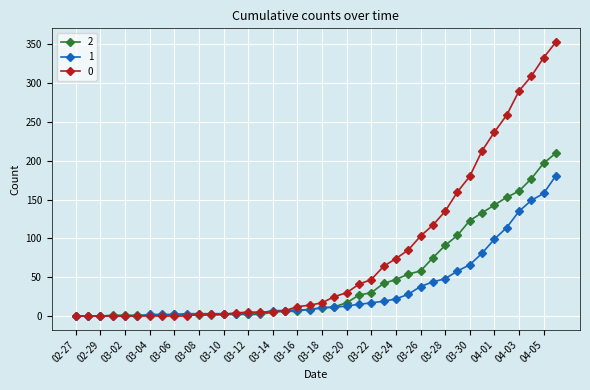

How many series are shown in this chart?

3